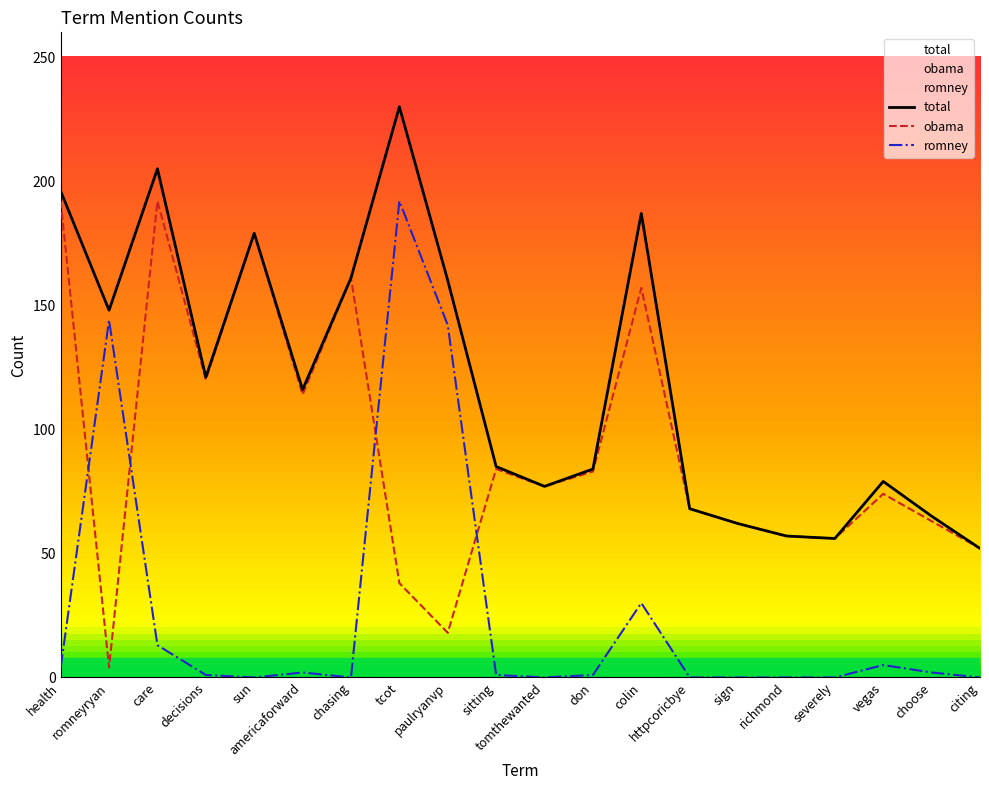

True or false: total and romney cross at least once.

False